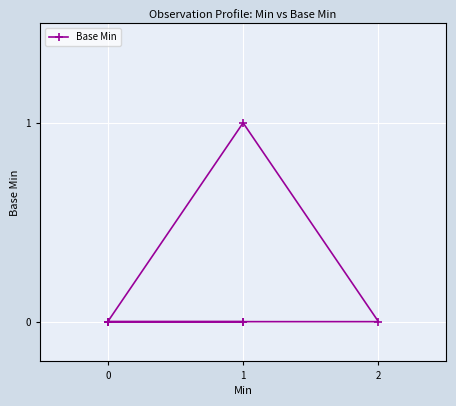

True or false: the data shows 0 at 0.

False